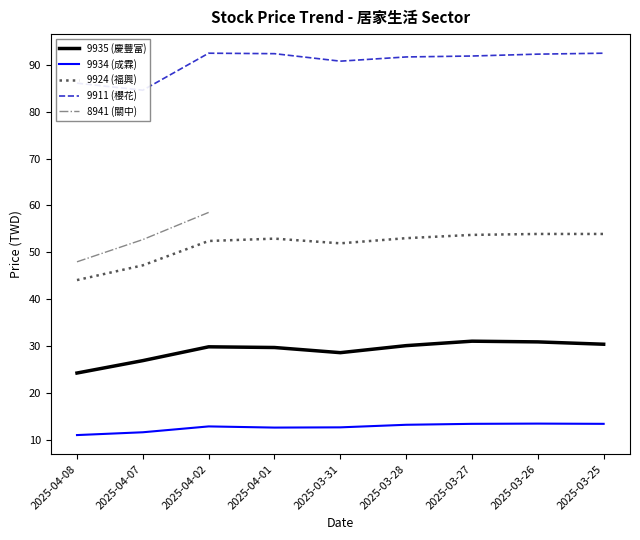

Which series has the largest total across all categories?

9911 (櫻花)